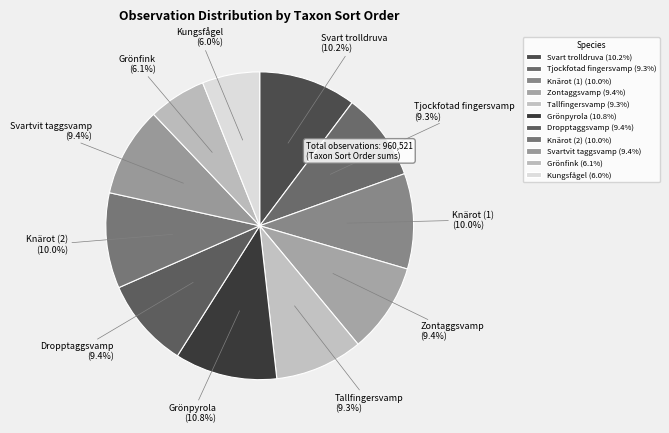

Is the sum of Dropptaggsvamp and Grönpyrola greater than half?

No